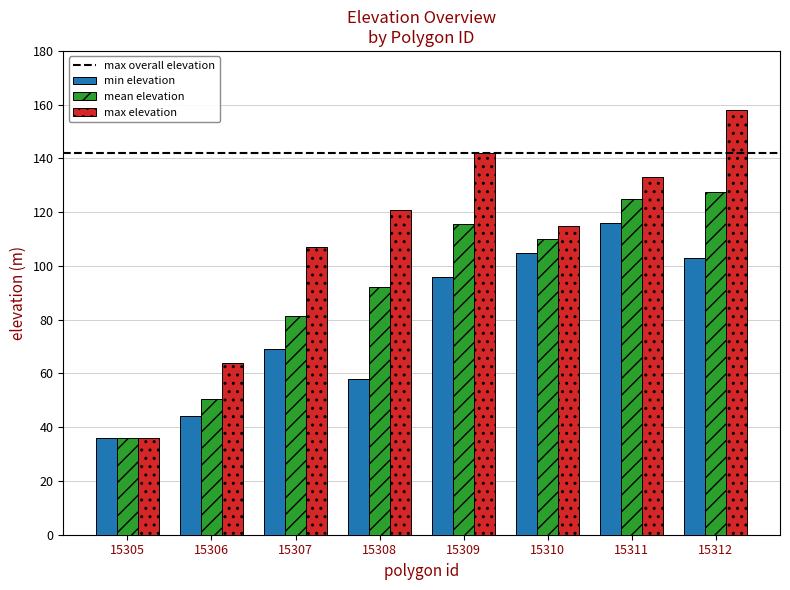

List the series in order of their overall mean, highest first.

max elevation, mean elevation, min elevation